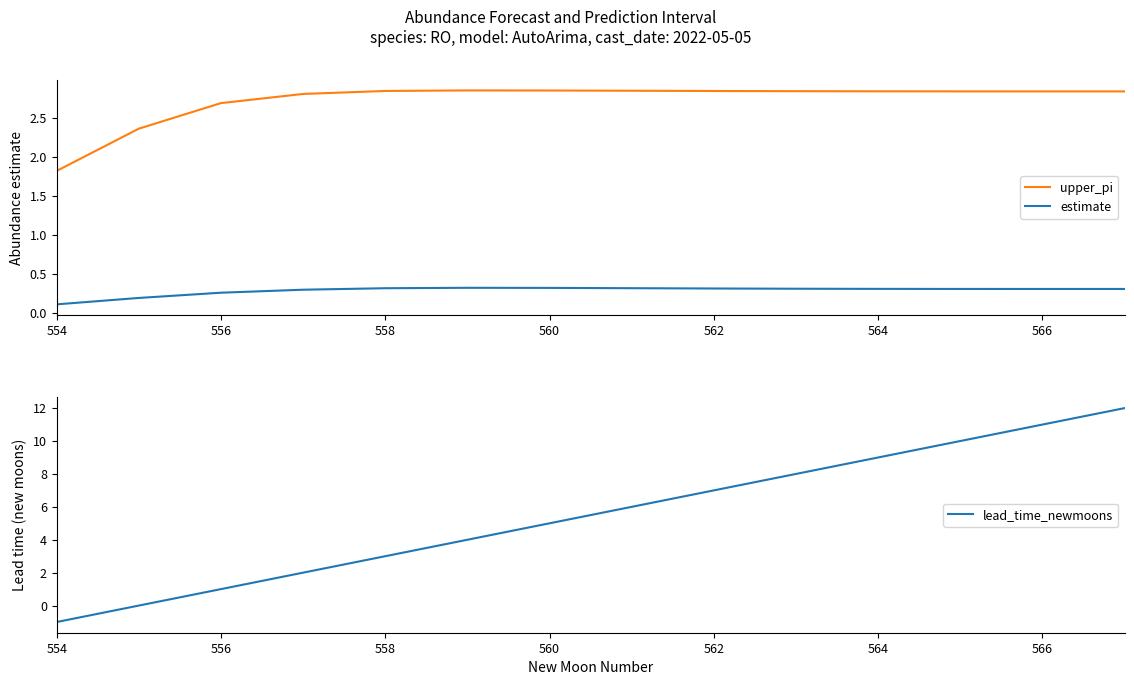

True or false: upper_pi and estimate intersect in this chart.

False